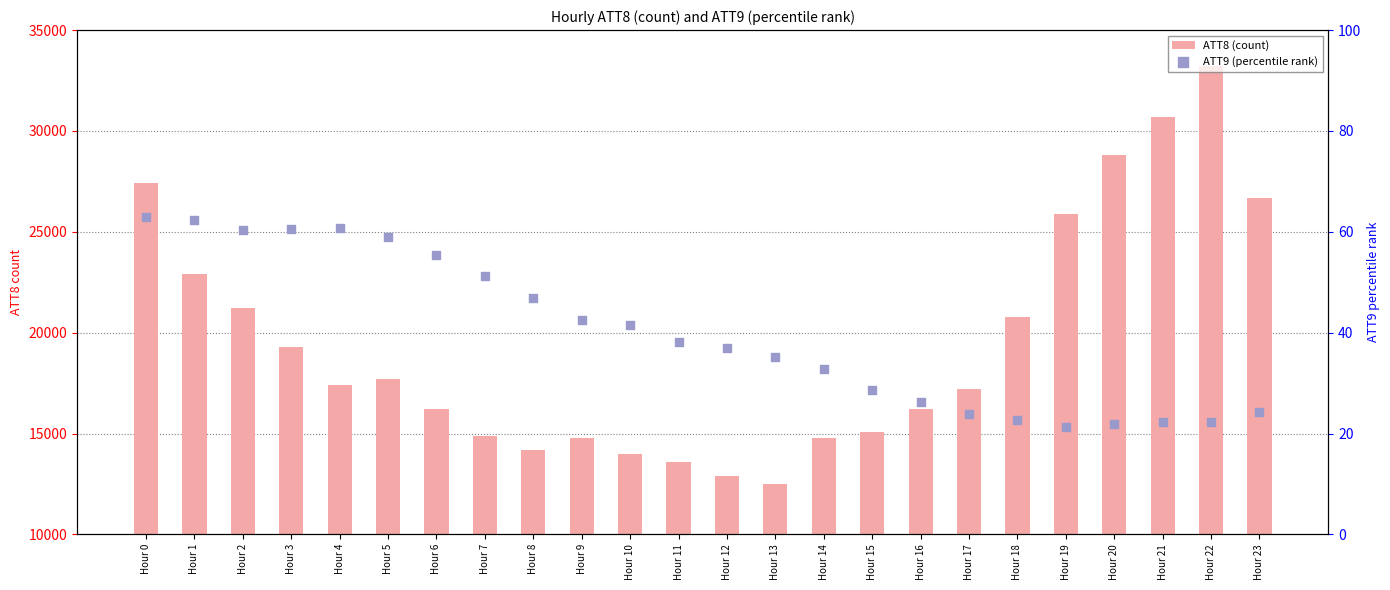

What are all the series names shown in the legend?

ATT8 (count), ATT9 (percentile rank)